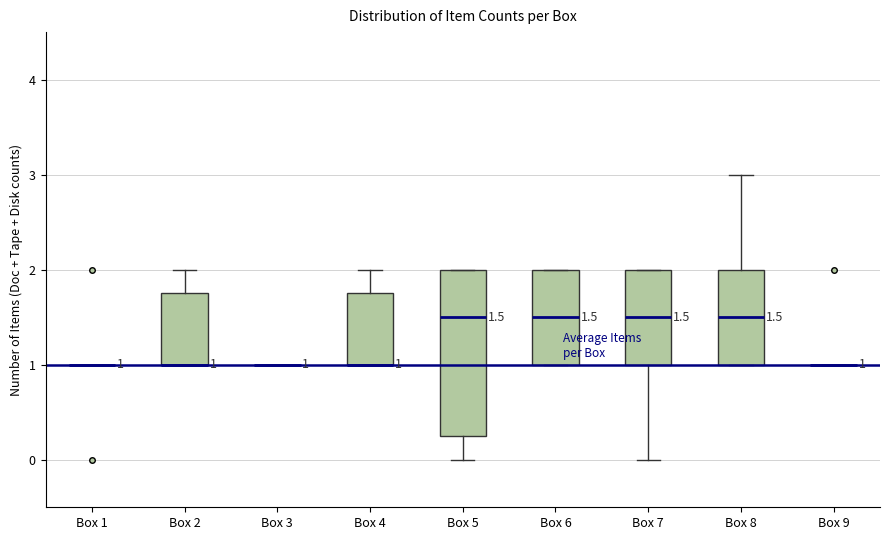

Which box is the tallest, from its lower edge to its upper edge?

Box 5